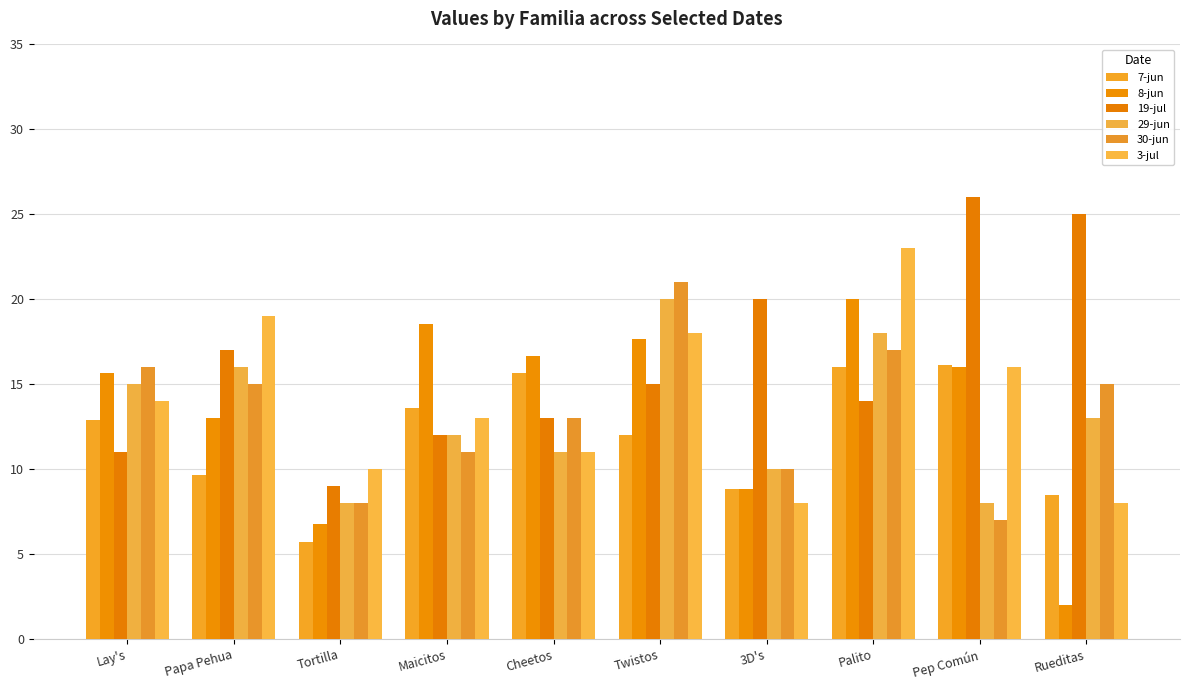

Reading left to right, list all the values displayed in this chart.

7-jun: 12.9	9.6	5.7	13.6	15.6	12.0	8.8	16.0	16.1	8.5
8-jun: 15.7	13.0	6.8	18.5	16.6	17.6	8.8	20.0	16.0	2.0
19-jul: 11.0	17.0	9.0	12.0	13.0	15.0	20.0	14.0	26.0	25.0
29-jun: 15.0	16.0	8.0	12.0	11.0	20.0	10.0	18.0	8.0	13.0
30-jun: 16.0	15.0	8.0	11.0	13.0	21.0	10.0	17.0	7.0	15.0
3-jul: 14.0	19.0	10.0	13.0	11.0	18.0	8.0	23.0	16.0	8.0